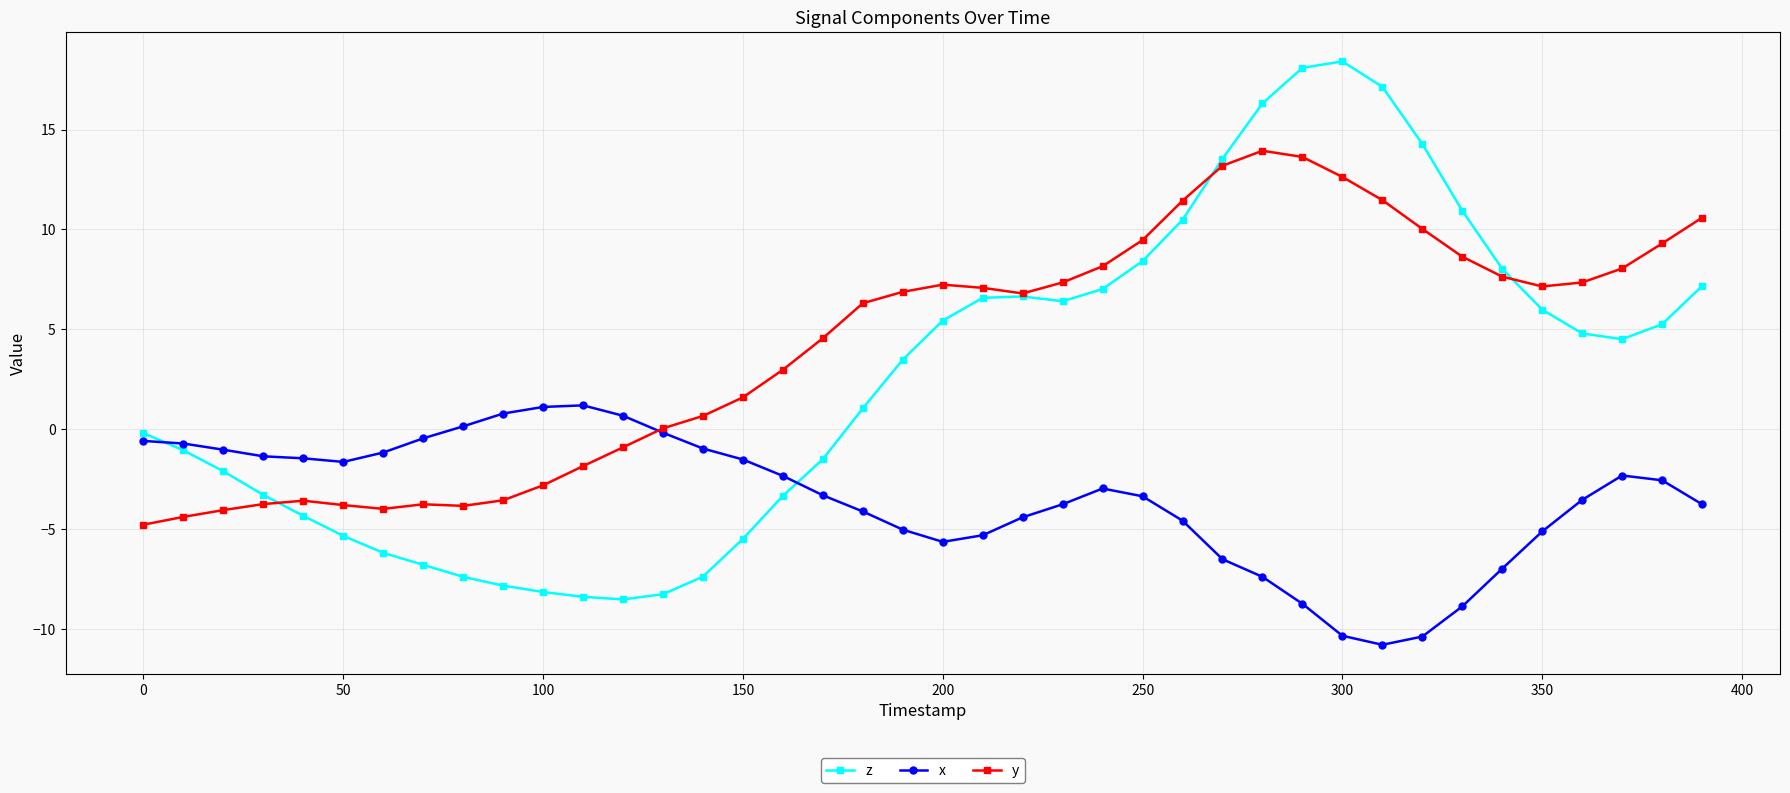

True or false: z has more than 0 points higher than both neighbors.

True